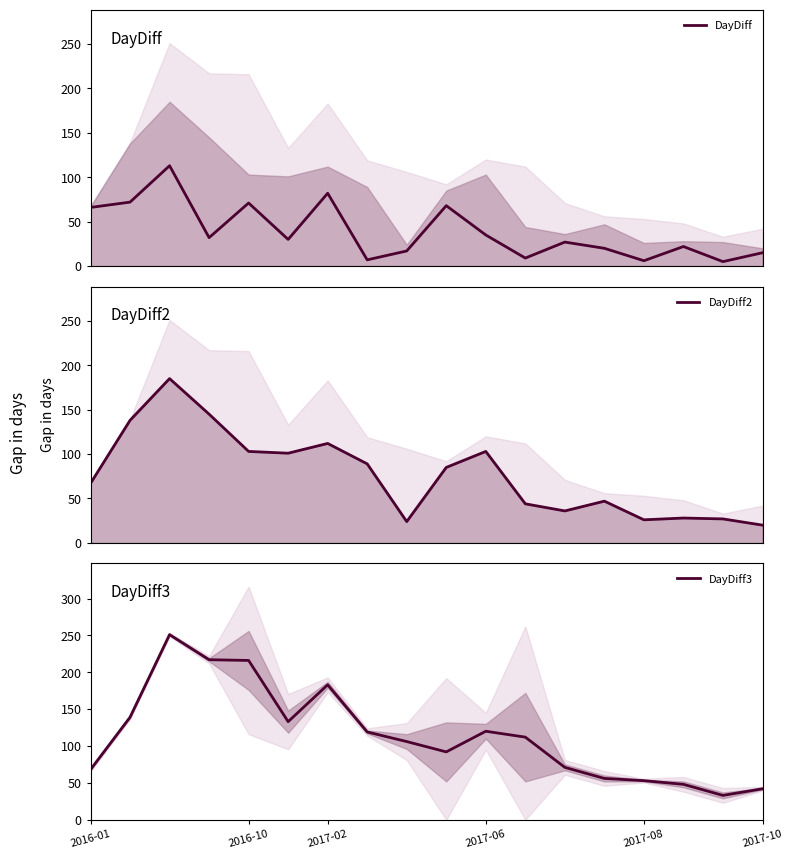

What is the highest value of the DayDiff3 series?

251